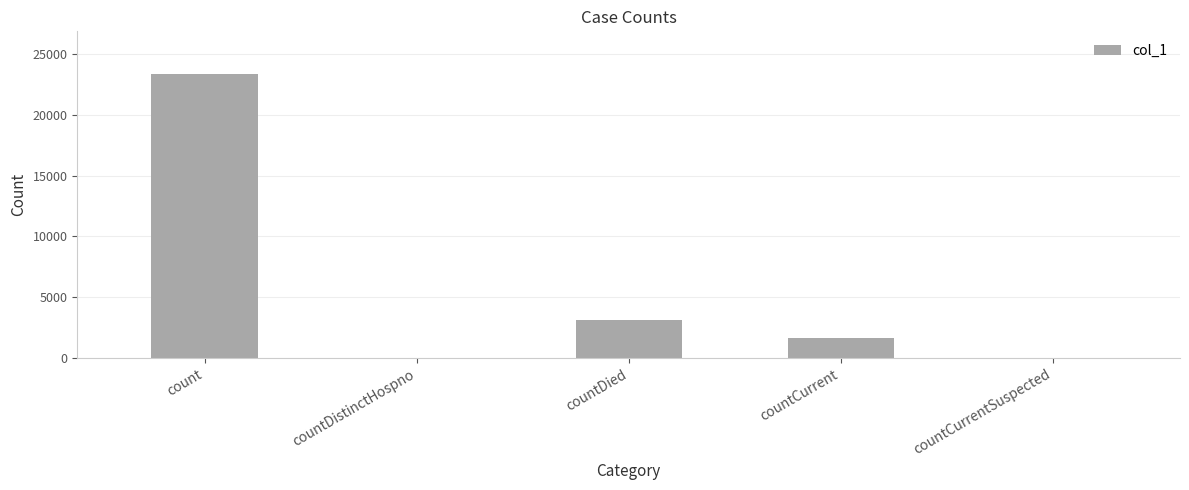

How many data points does each series have?

5